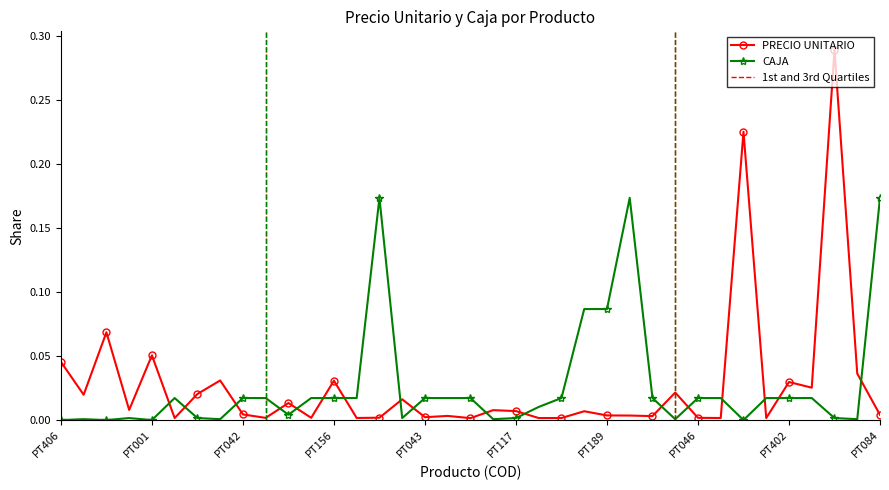

Is this an area chart (filled region under the line)?

No